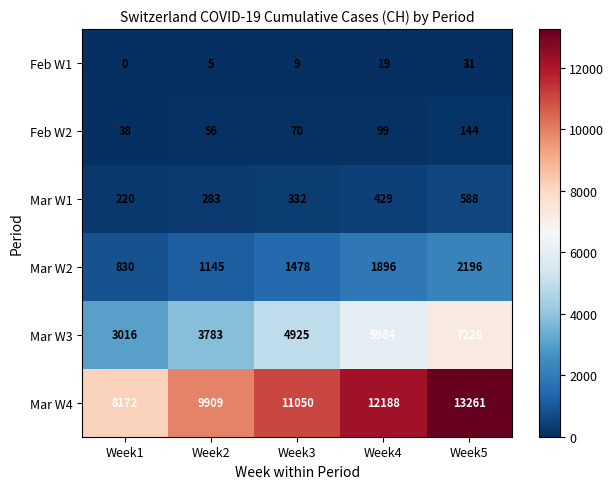

List the series in order of their peak value, highest first.

Mar W4, Mar W3, Mar W2, Mar W1, Feb W2, Feb W1